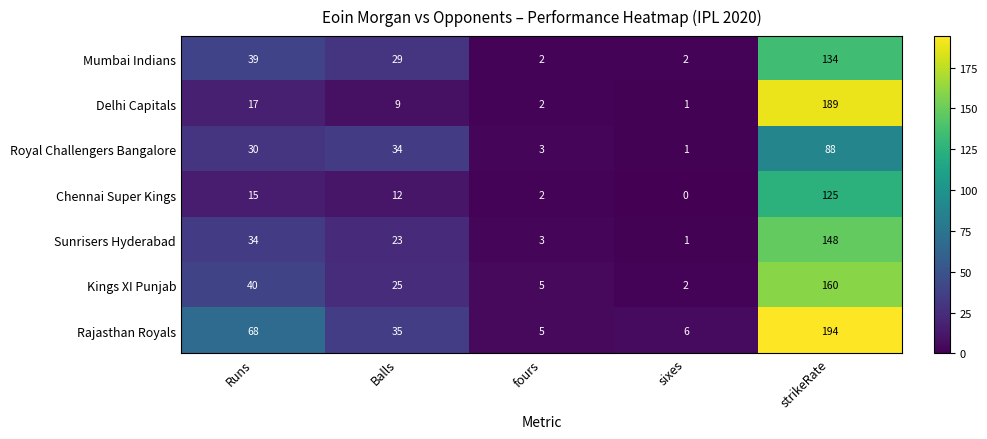

Where does the Sunrisers Hyderabad series first go above 23?

Runs